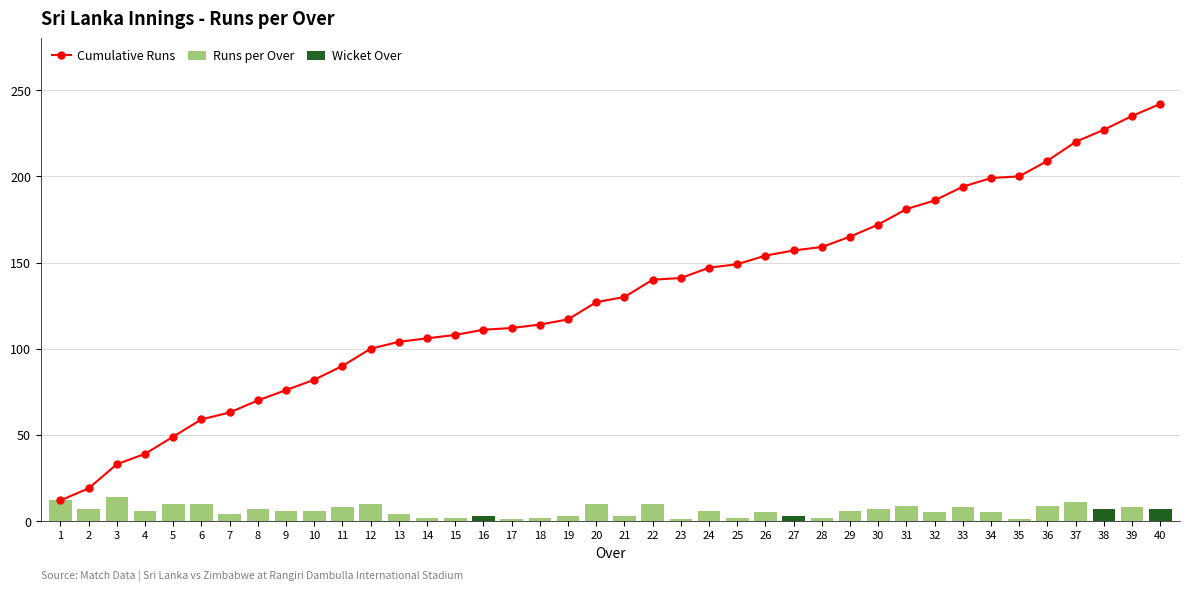

Which series has the largest total across all categories?

Cumulative Runs